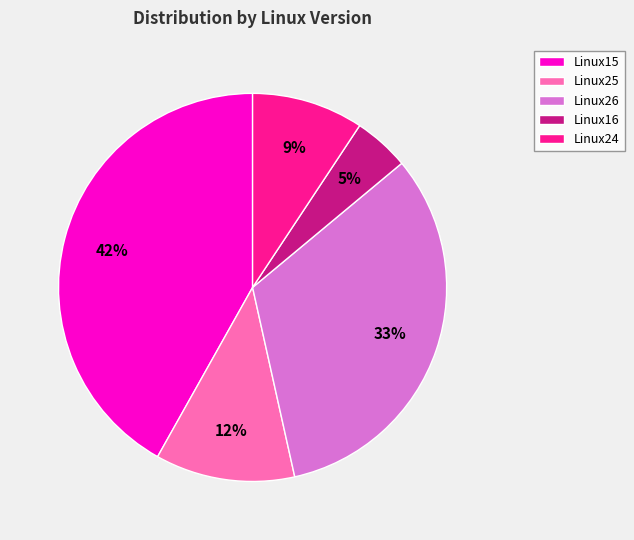

To the nearest percent, what is the average slice percentage?

20%